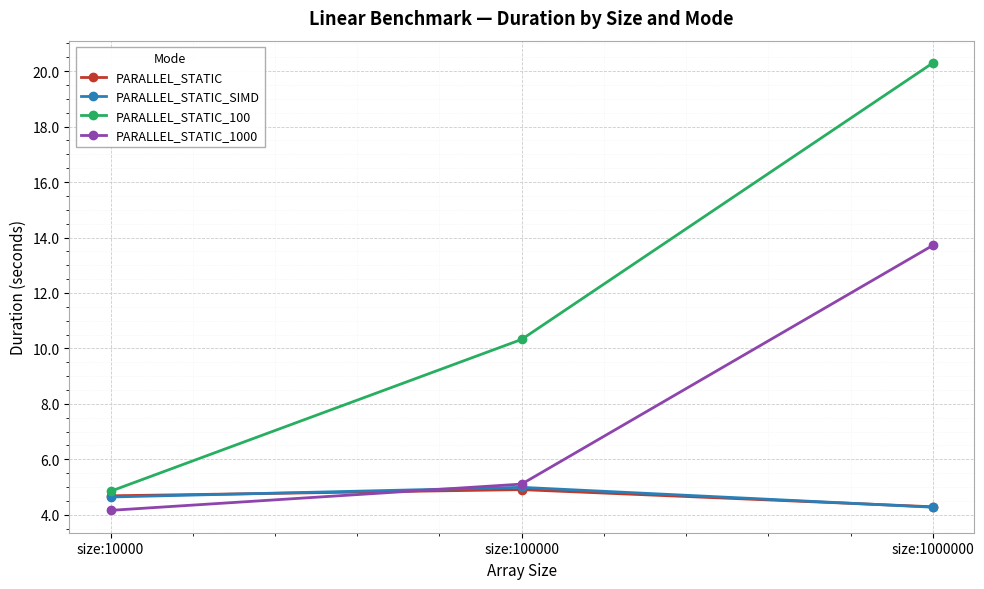

At how many categories does at least one series exceed 5?

2